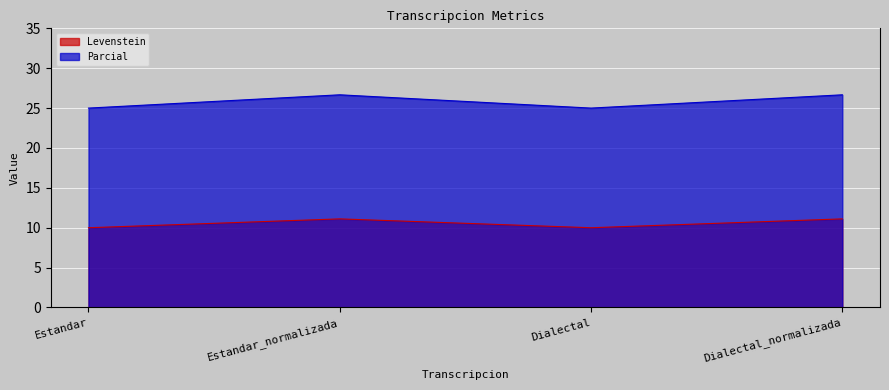

What is the spread (max minus min) of values at Estandar?

15.0